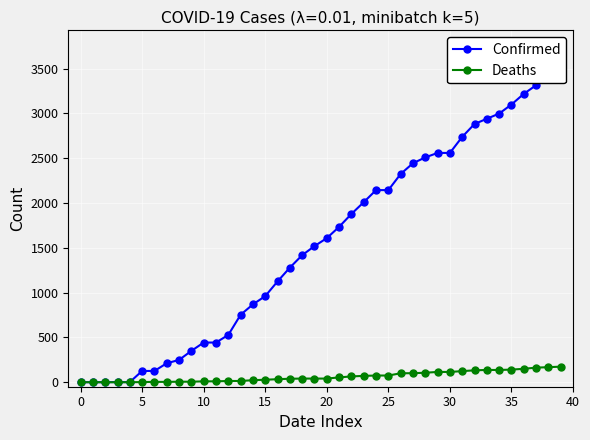

List the series in order of their overall mean, highest first.

Confirmed, Deaths